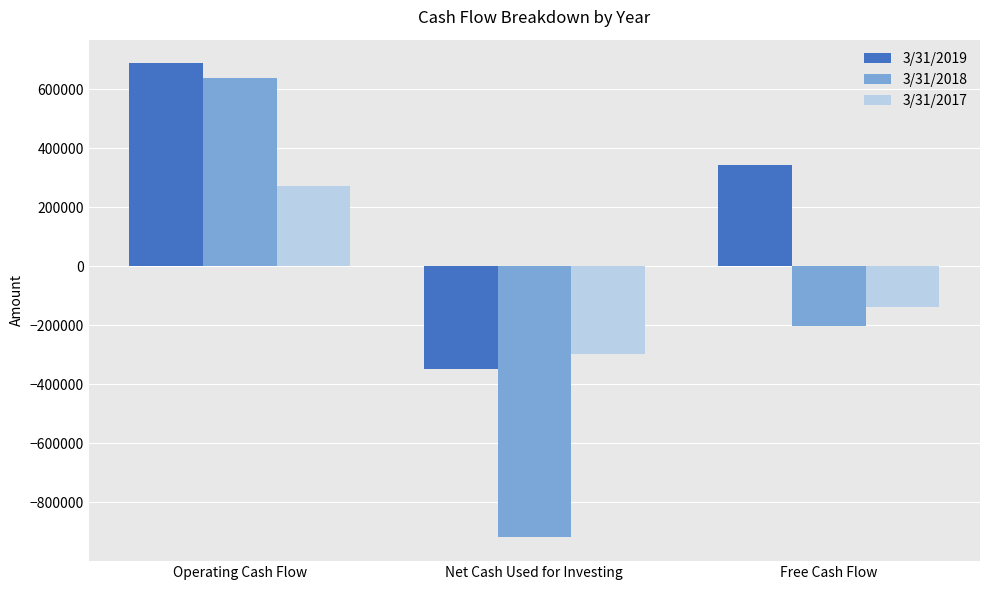

Reading left to right, list all the values displayed in this chart.

3/31/2019: Operating Cash Flow=688052	Net Cash Used for Investing=-349063	Free Cash Flow=344719
3/31/2018: Operating Cash Flow=638440	Net Cash Used for Investing=-919461	Free Cash Flow=-202722
3/31/2017: Operating Cash Flow=273797	Net Cash Used for Investing=-296843	Free Cash Flow=-138455